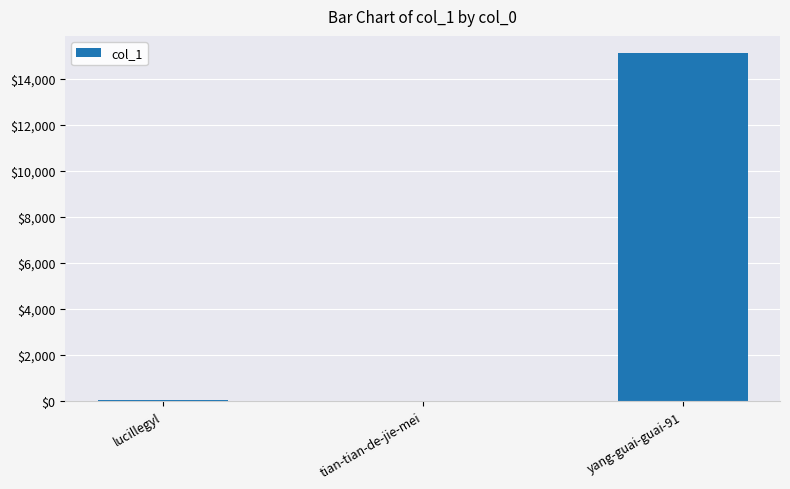

What is the sum of all values?

15160